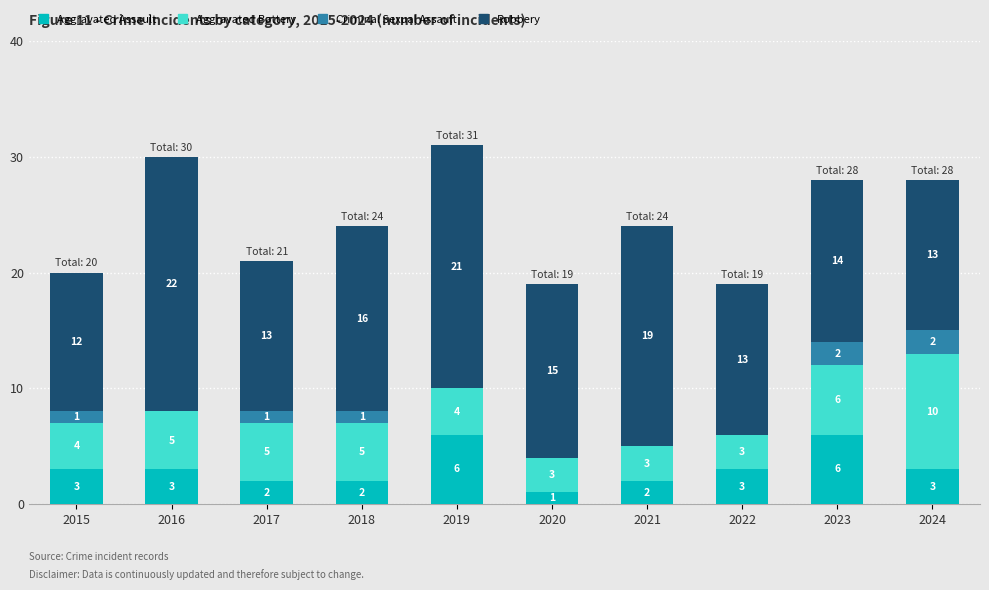

What is the total value across all series at 2016?

30